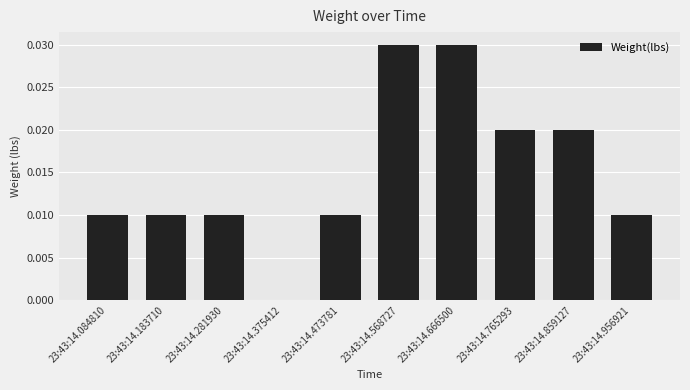

The value at 23:43:14.084810 is 0.0. True or false?

True